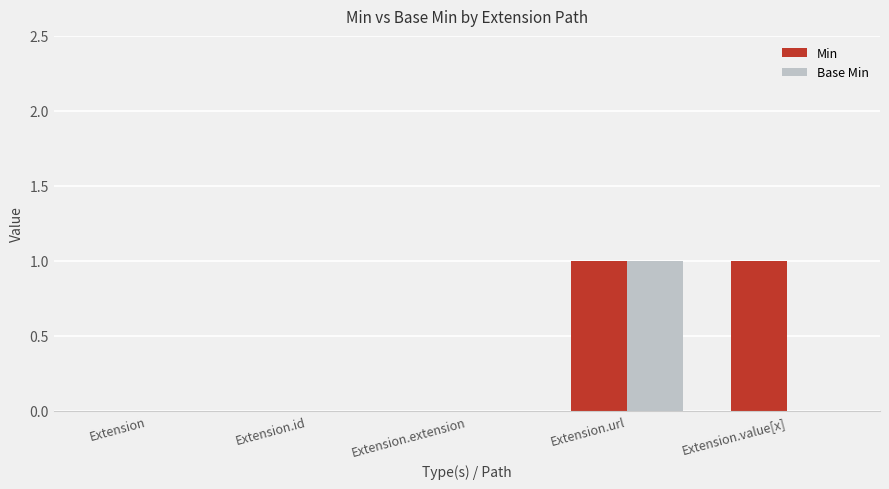

Which category has the highest value in the Base Min series?

Extension.url